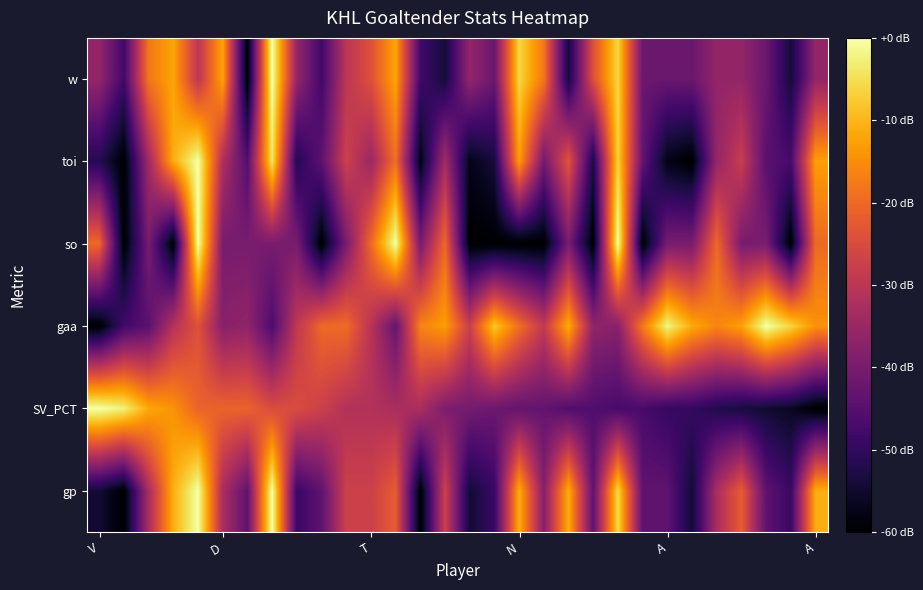

Reading left to right, list all the values displayed in this chart.

gp: 0.1	0.0	0.5	0.8	1.0	0.5	0.3	1.0	0.2	0.3	0.5	0.5	0.6	0.0	0.5	0.1	0.2	0.8	0.4	0.8	0.3	0.9	0.3	0.3	0.1	0.5	0.6	0.3	0.2	0.8
SV_PCT: 1.0	1.0	0.8	0.8	0.7	0.7	0.7	0.6	0.6	0.5	0.5	0.5	0.5	0.5	0.3	0.3	0.3	0.3	0.3	0.2	0.2	0.2	0.2	0.2	0.2	0.1	0.1	0.1	0.1	0.0
gaa: 0.0	0.2	0.3	0.5	0.6	0.4	0.4	0.2	0.5	0.7	0.7	0.5	0.3	0.7	0.8	0.5	0.9	0.7	0.5	0.8	0.4	0.4	0.7	1.0	0.8	0.7	0.8	1.0	0.9	0.8
so: 0.7	0.0	0.3	0.0	1.0	0.3	0.3	0.3	0.3	0.0	0.3	0.7	1.0	0.3	0.7	0.0	0.0	0.0	0.0	0.3	0.0	1.0	0.0	0.3	0.3	0.7	0.3	0.3	0.0	0.7
toi: 0.1	0.0	0.4	0.8	1.0	0.5	0.2	0.9	0.1	0.3	0.5	0.4	0.7	0.0	0.4	0.0	0.1	0.8	0.3	0.6	0.1	0.9	0.3	0.0	0.0	0.4	0.5	0.3	0.2	0.8
w: 0.4	0.2	0.7	0.8	0.5	0.8	0.0	1.0	0.4	0.2	0.5	0.6	0.8	0.2	0.1	0.4	0.3	0.9	0.7	0.1	0.6	0.9	0.3	0.3	0.3	0.4	0.4	0.3	0.1	0.4